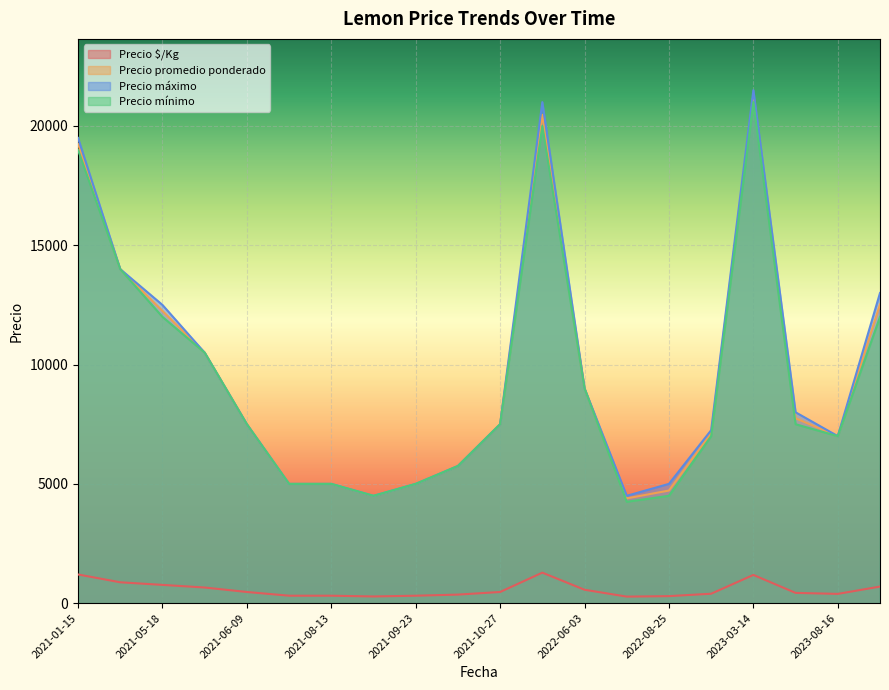

What are all the series names shown in the legend?

Precio $/Kg, Precio promedio ponderado, Precio máximo, Precio mínimo